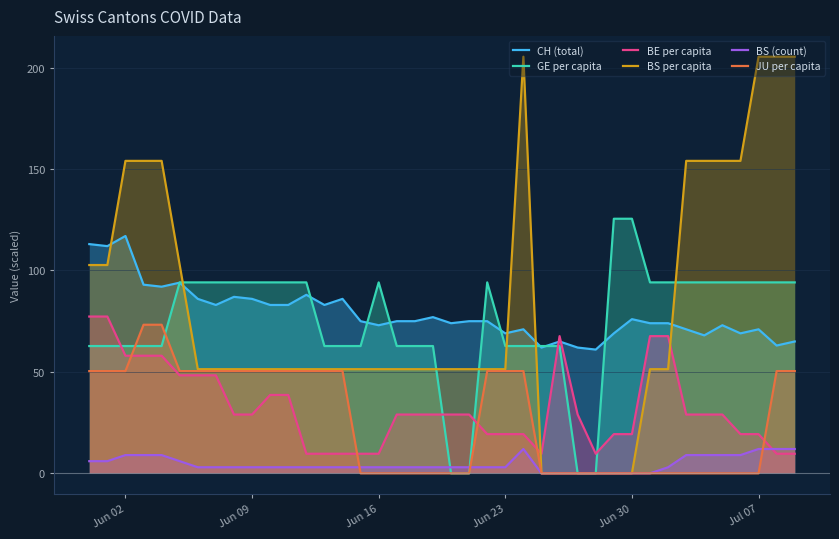

What is the highest value of the JU per capita series?

73.2